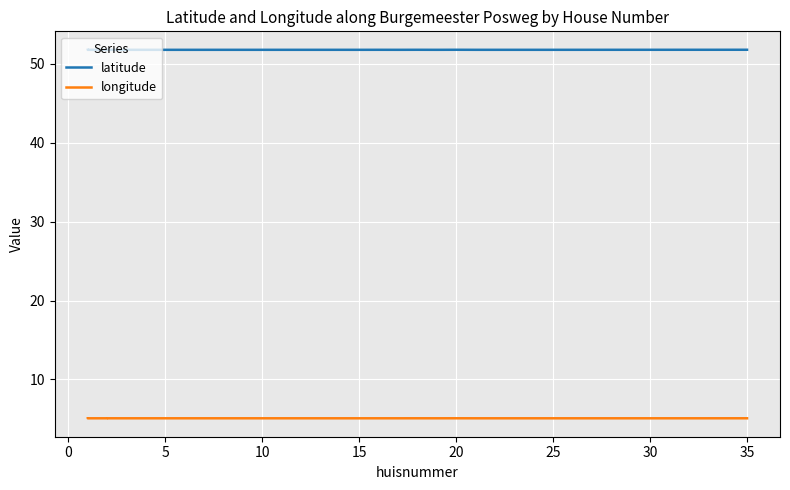

Which series has the widest spread of values?

latitude